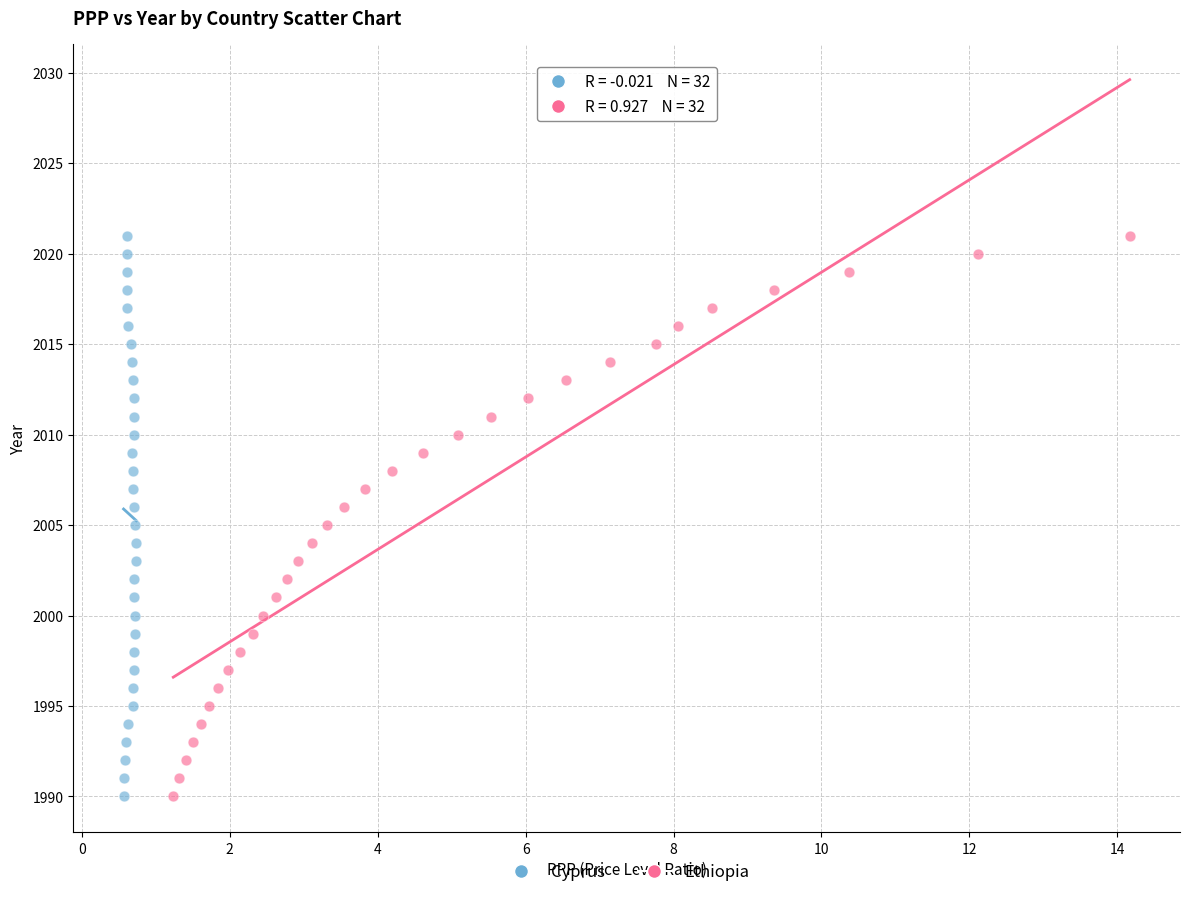

What are all the series names shown in the legend?

Cyprus, Ethiopia